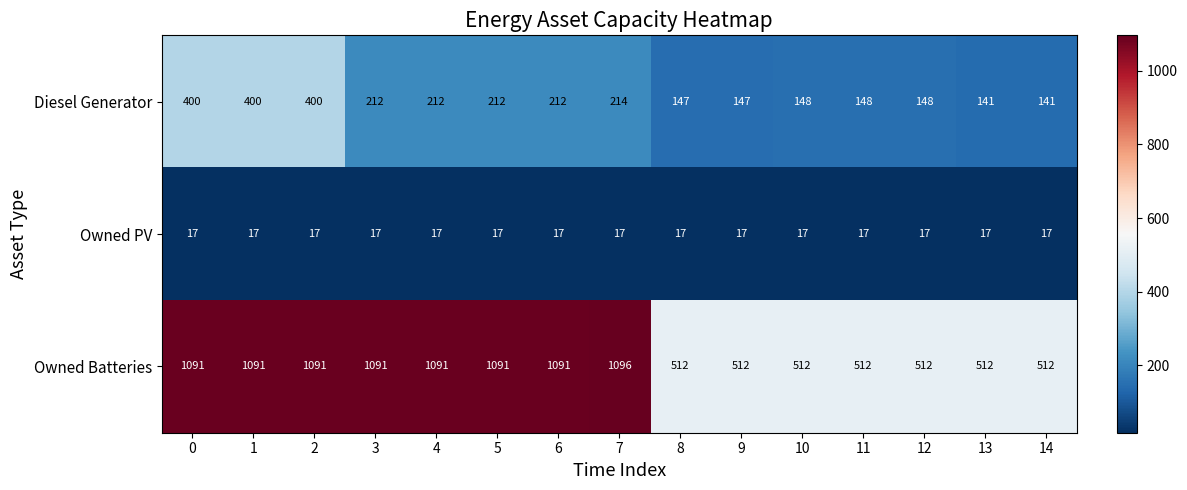

Which series has the largest total across all categories?

Owned Batteries